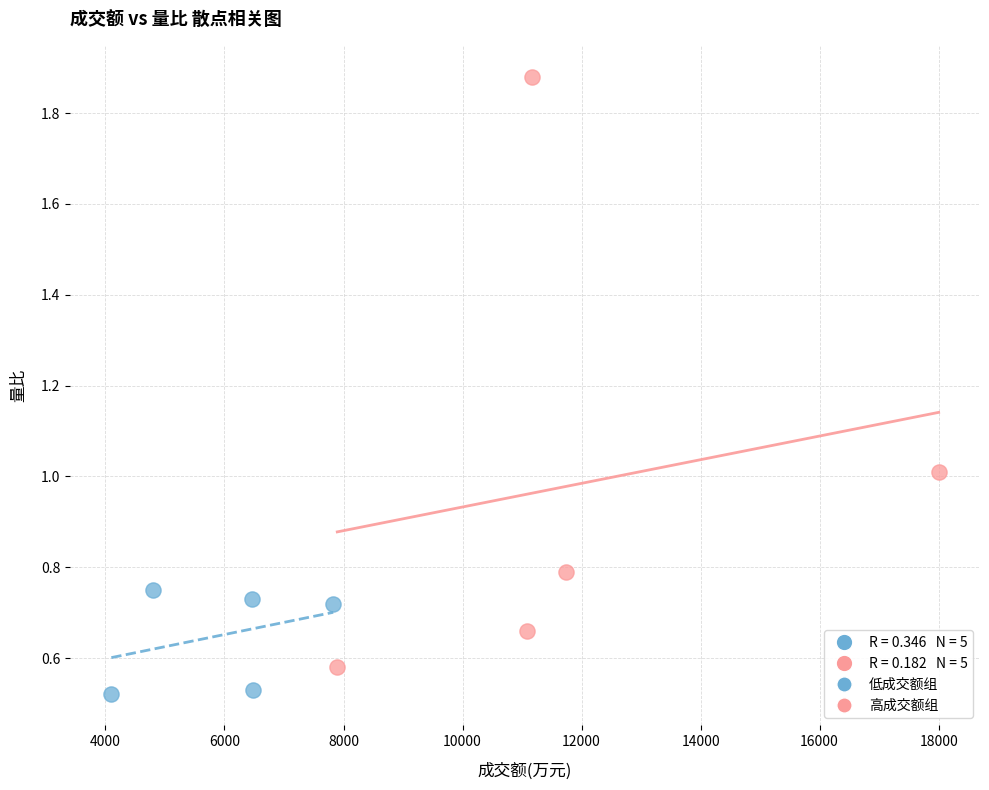

Which series reaches the minimum Y coordinate?

低成交额组